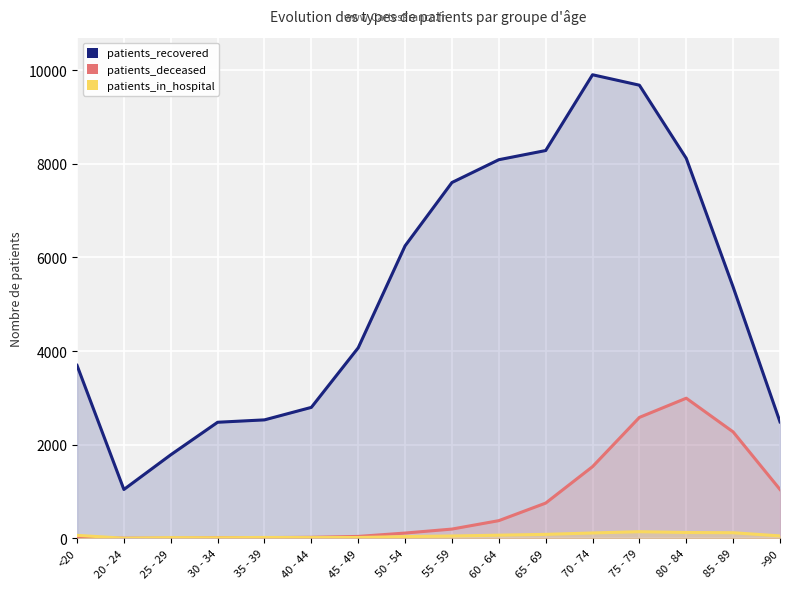

How many lines are shown in the chart?

3